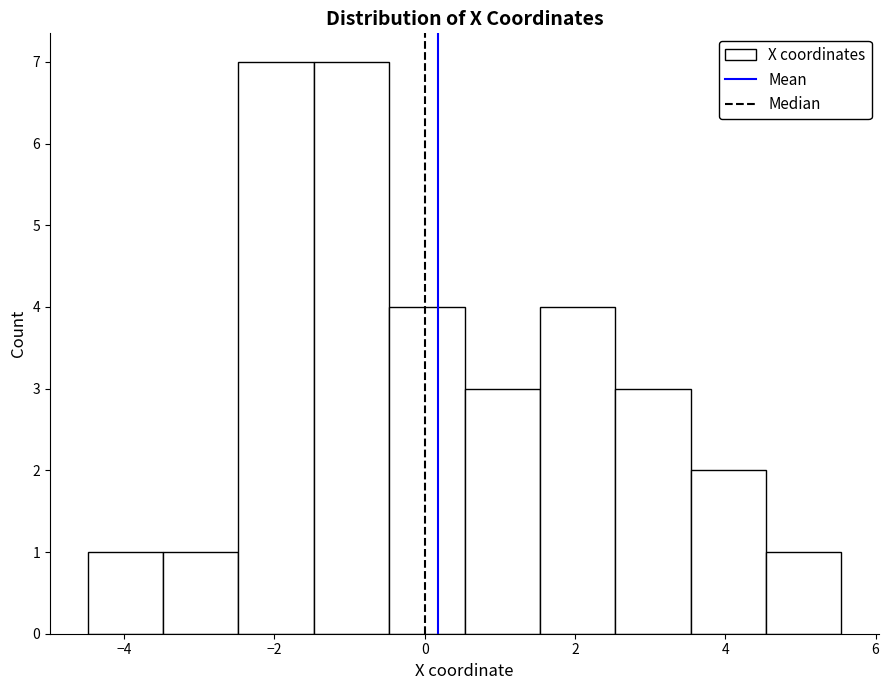

Reading left to right, list every bar in this chart as the range it spans on the x-axis followed by its height. Neither the bar edges nor the heights are printed on the chart, so give them approximately, as read against the axes.

-4.4 to -3.4: 1
-3.4 to -2.4: 1
-2.4 to -1.4: 7
-1.4 to -0.4: 7
-0.4 to 0.6: 4
0.6 to 1.6: 3
1.6 to 2.6: 4
2.6 to 3.6: 3
3.6 to 4.6: 2
4.6 to 5.6: 1